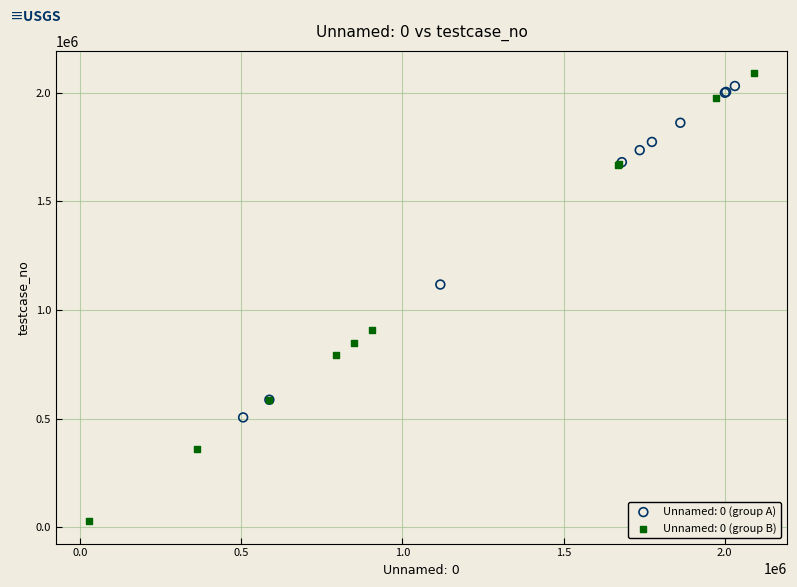

Which series reaches the minimum Y coordinate?

Unnamed: 0 (group B)